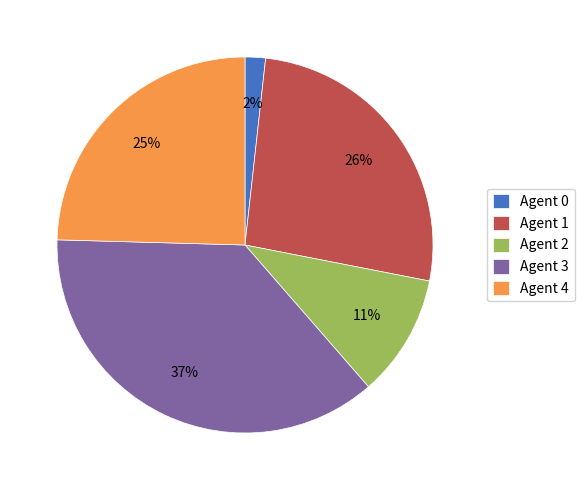

Is it true that Agent 2 is 11% of the pie?

True